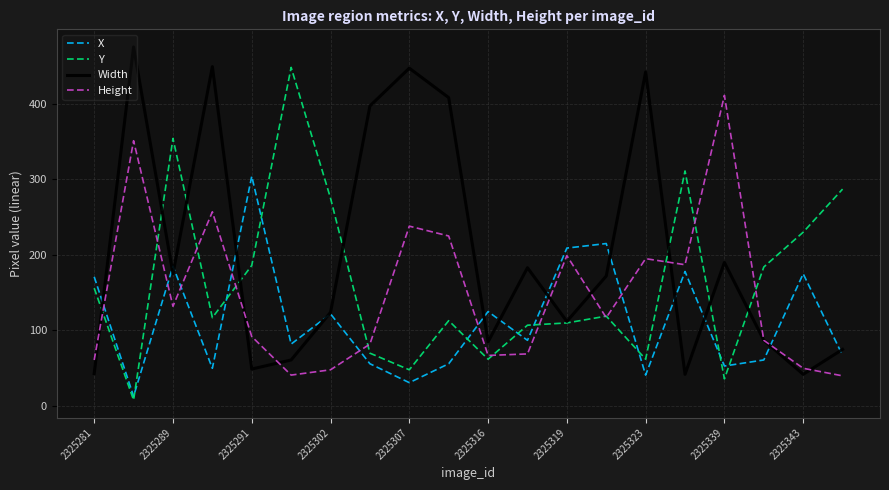

True or false: X and Height intersect in this chart.

True